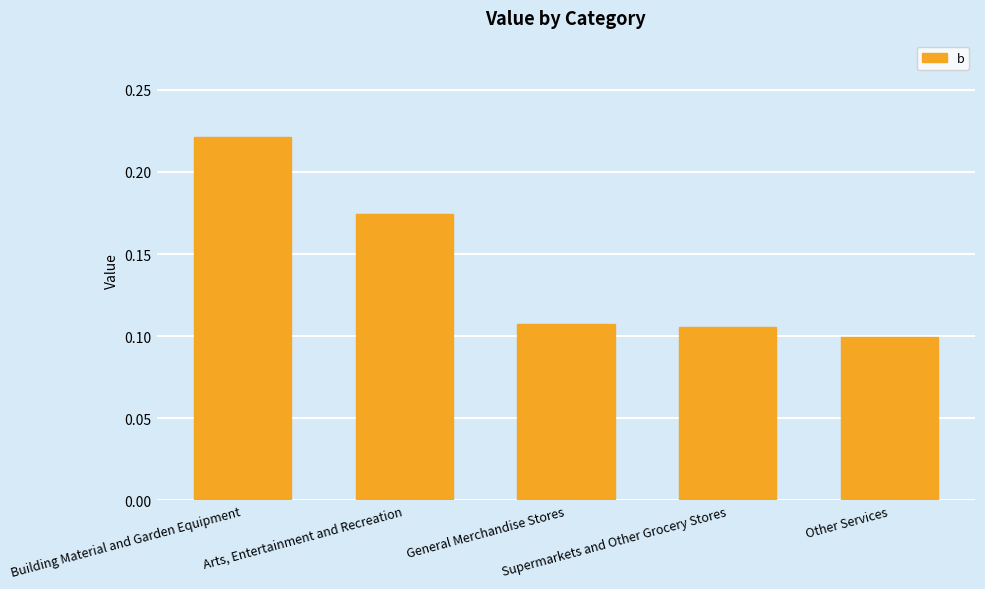

Count the number of categories in the chart.

5